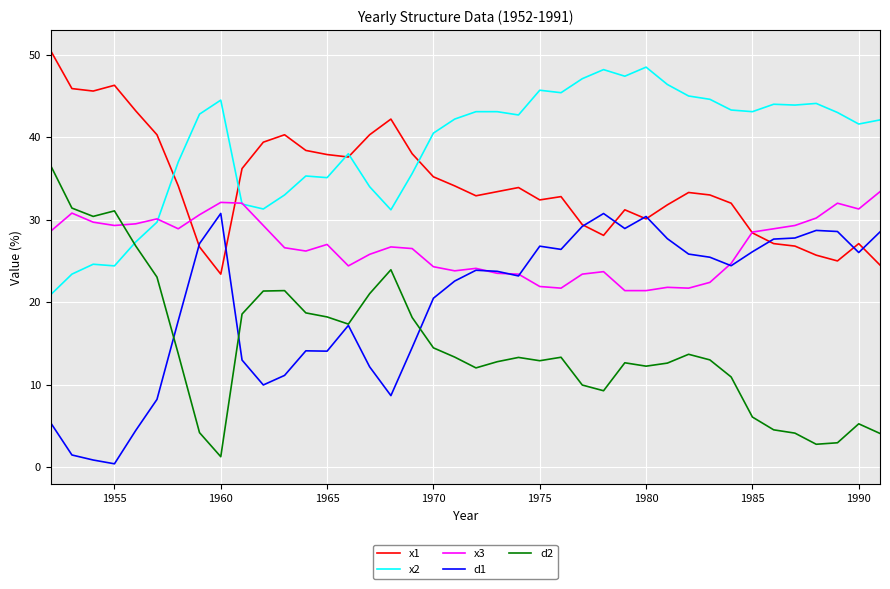

List the series in order of their overall mean, lowest first.

d2, d1, x3, x1, x2